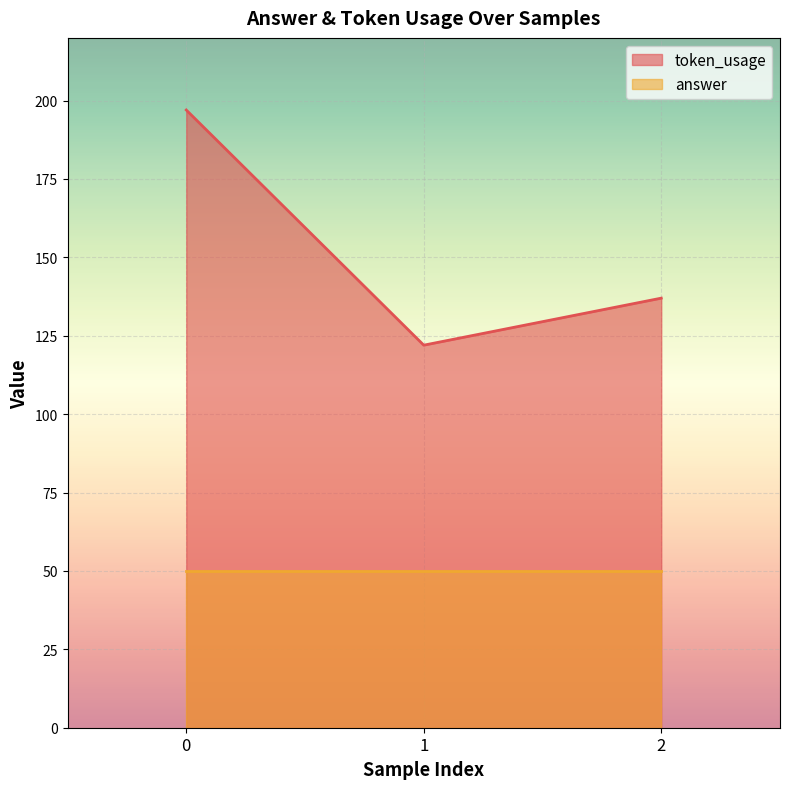

At which label is the value closest to 159?

2